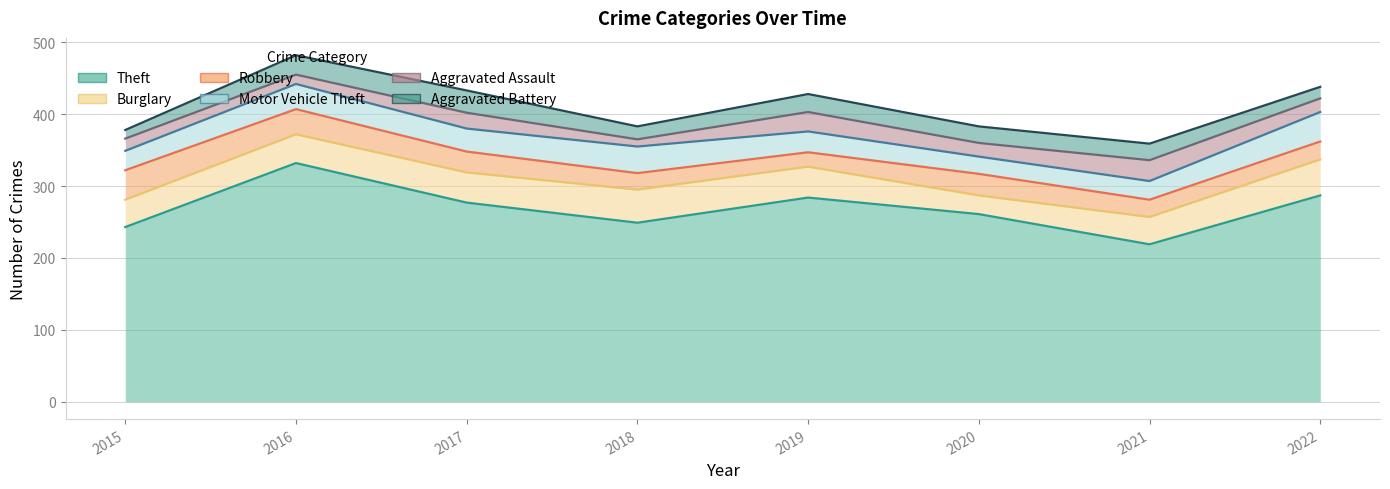

At which label is Theft closest to 275?

2017